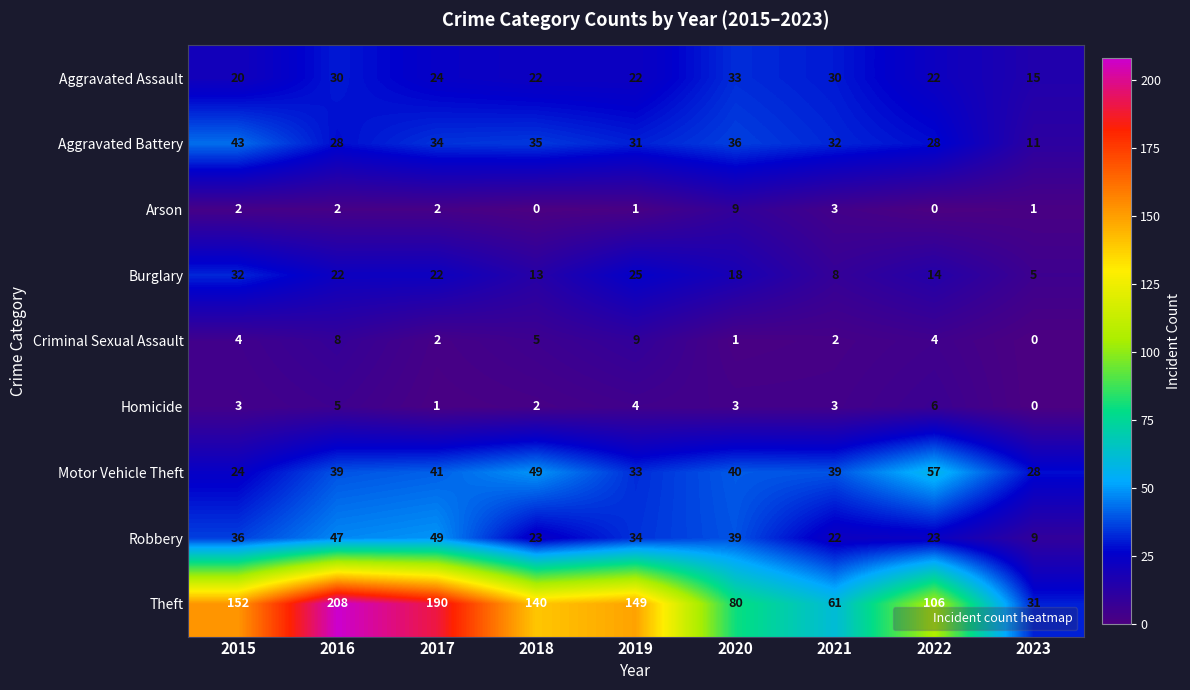

Between 2021 and 2022, which series saw the biggest shift?

Theft